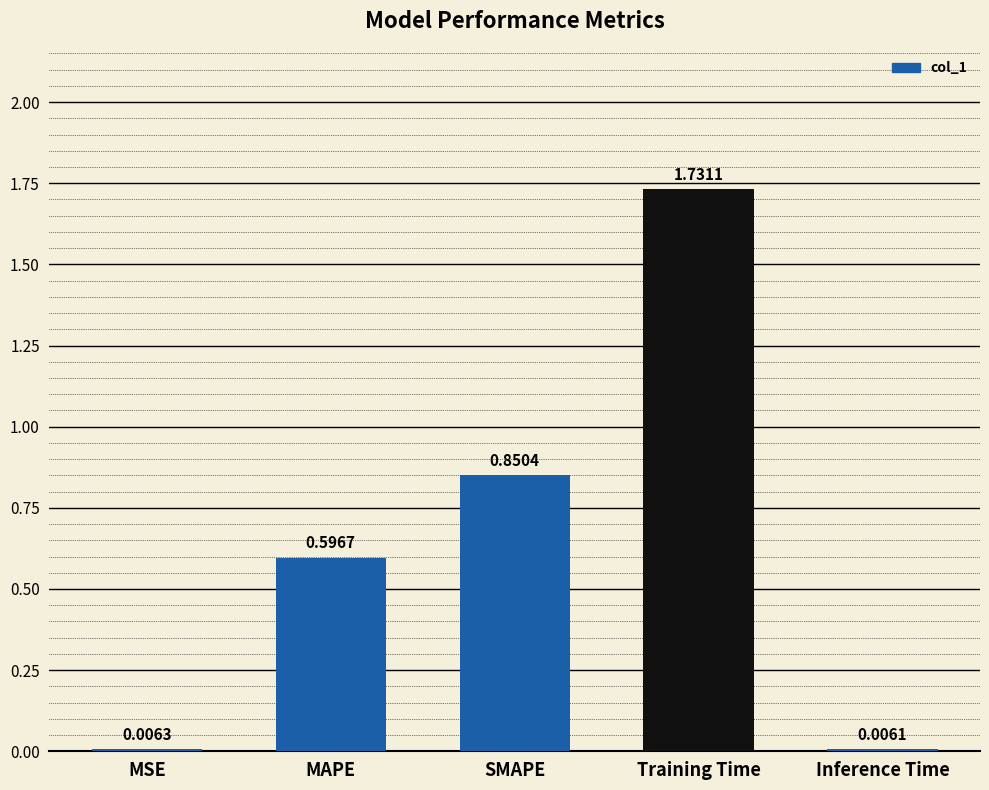

What is the sum of all values?

3.2